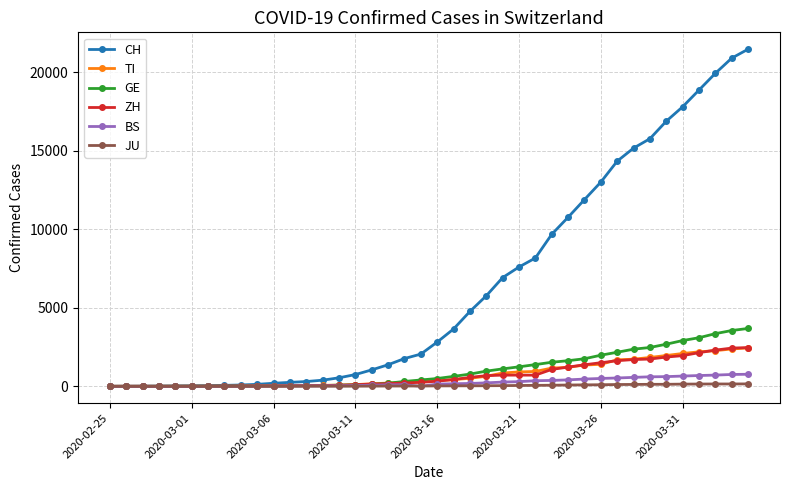

Which series has the largest total across all categories?

CH